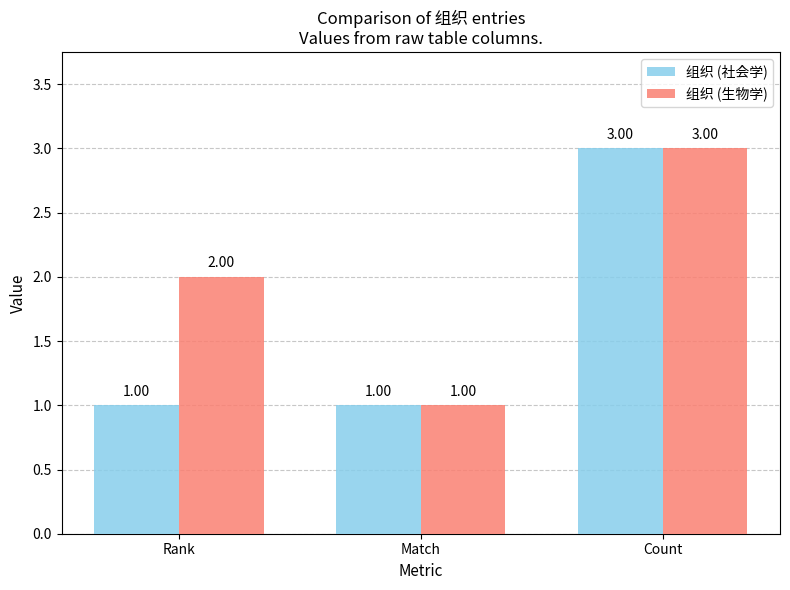

Count the 组织 (社会学) values in the range 1 to 3.

3